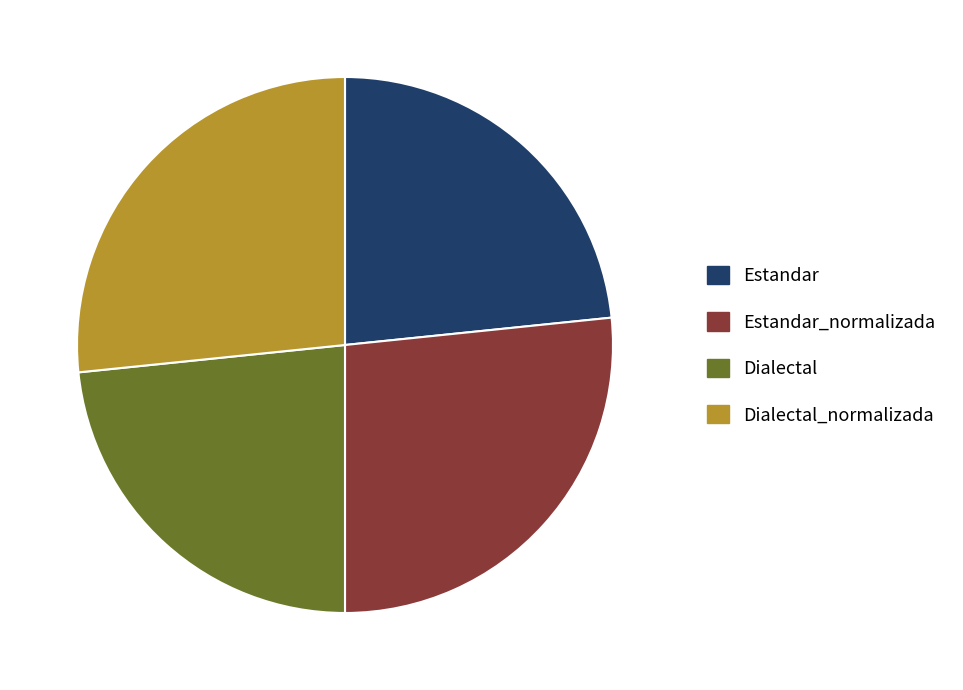

Is there a majority slice in this chart?

No